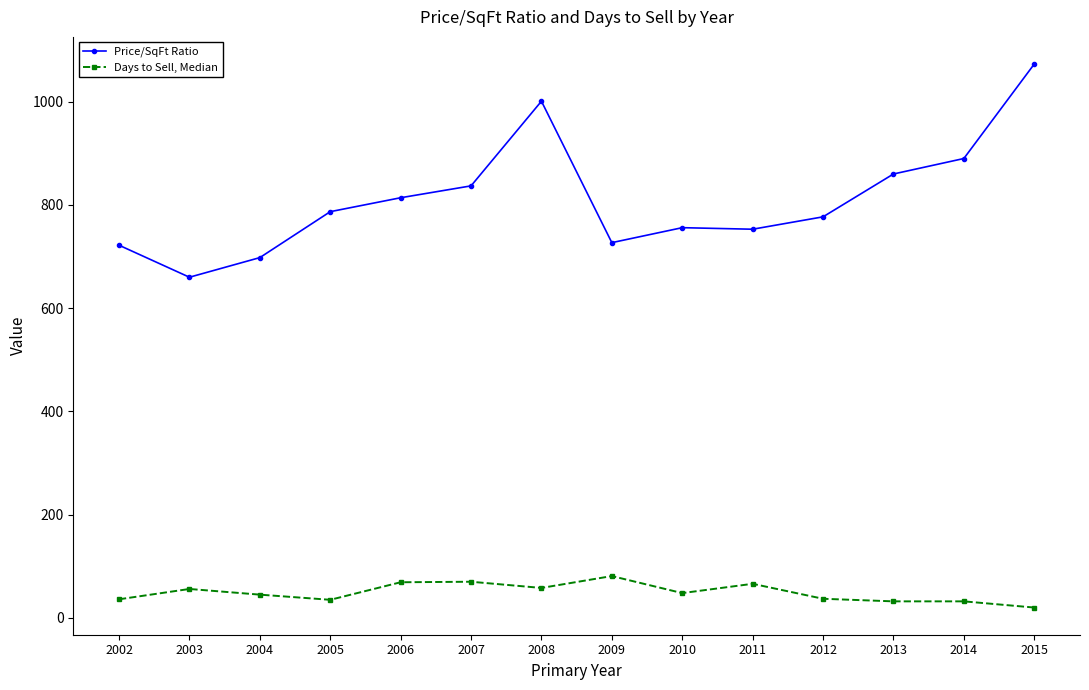

At which category does Price/SqFt Ratio reach its first local valley?

2003